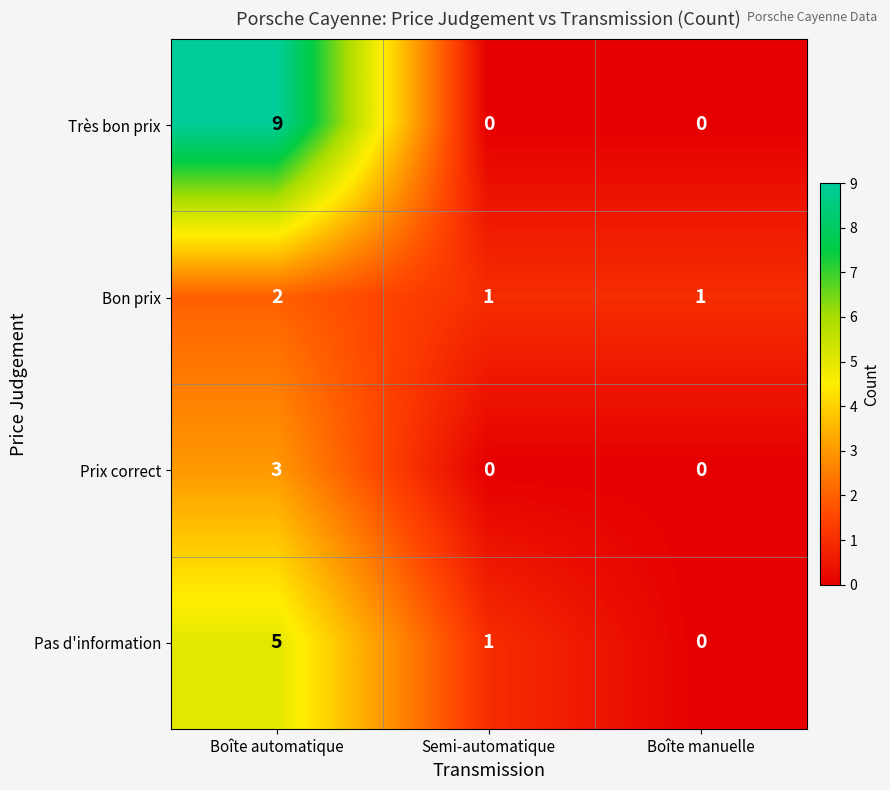

Count the number of categories in the chart.

3